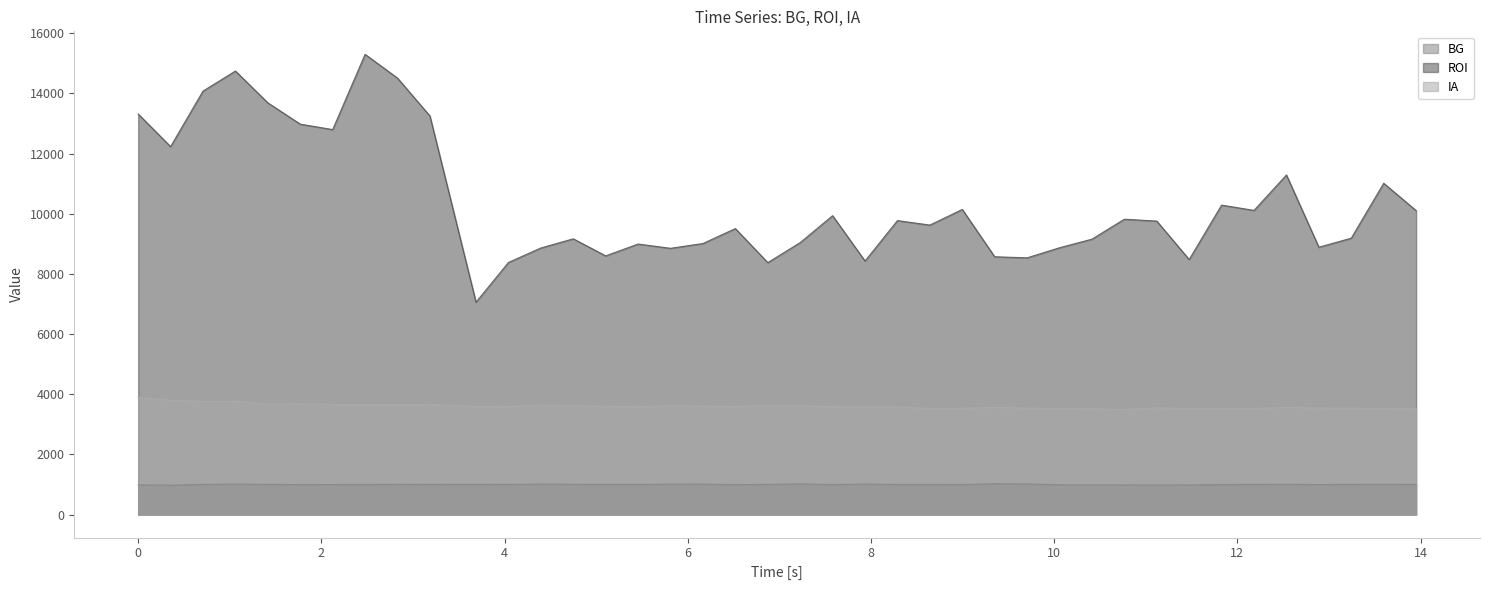

Where is the first local minimum for ROI?

0.3539